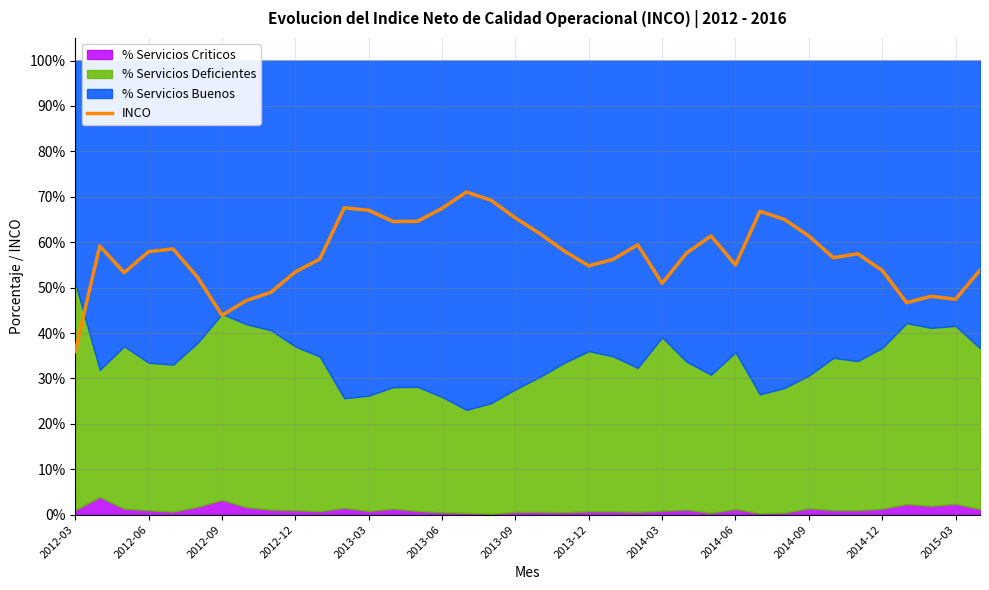

How many points are lower than both their immediate neighbors (excluding endpoints)?

9